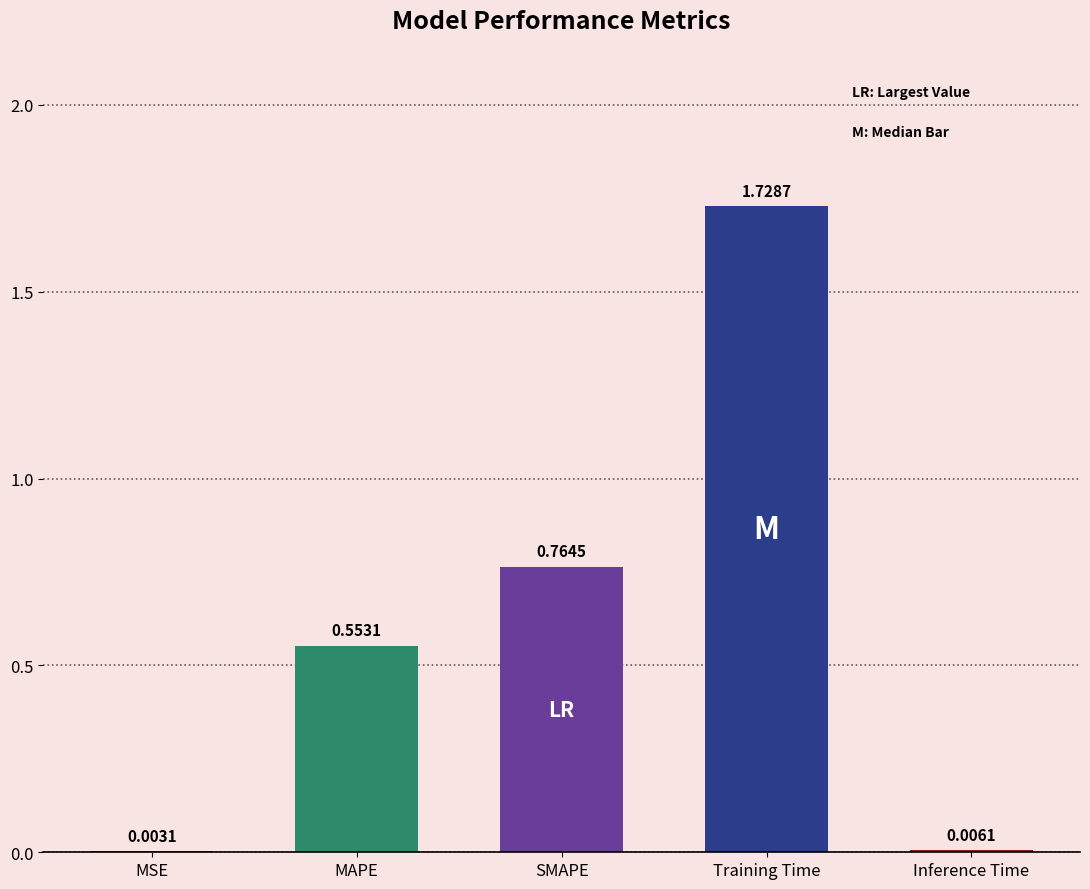

What is the change in value from SMAPE to Inference Time?

-0.8